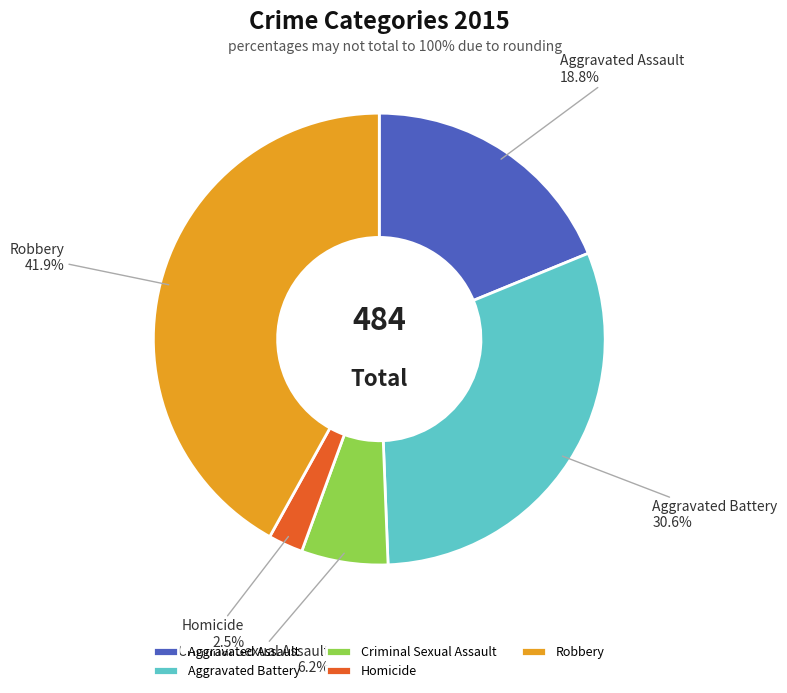

Combined, what portion of the pie is Aggravated Battery and Criminal Sexual Assault?

36.8%